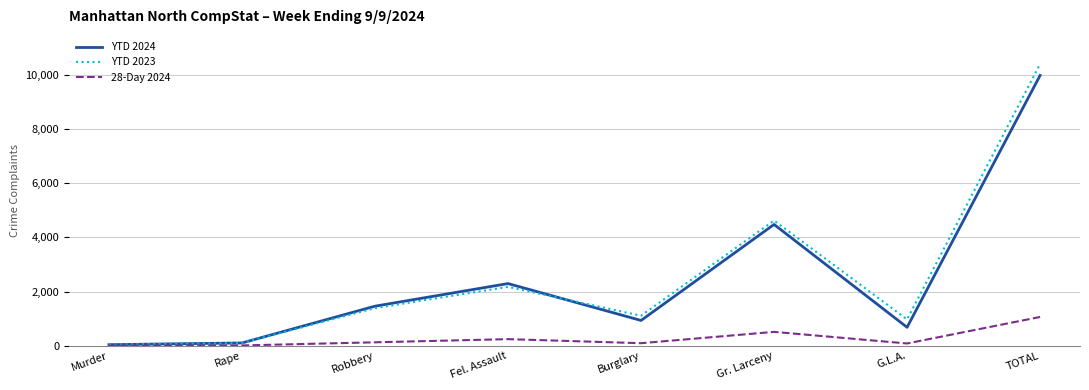

At which category does 28-Day 2024 reach its first local peak?

Fel. Assault